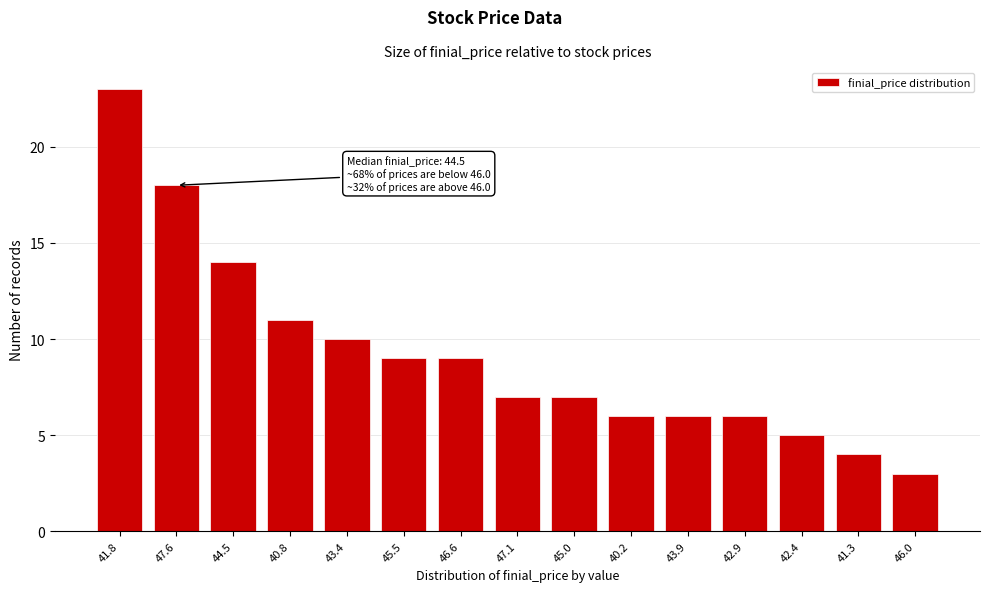

Reading right to left, what are all the values shown in this chart?

46.0=3	41.3=4	42.4=5	42.9=6	43.9=6	40.2=6	45.0=7	47.1=7	46.6=9	45.5=9	43.4=10	40.8=11	44.5=14	47.6=18	41.8=23